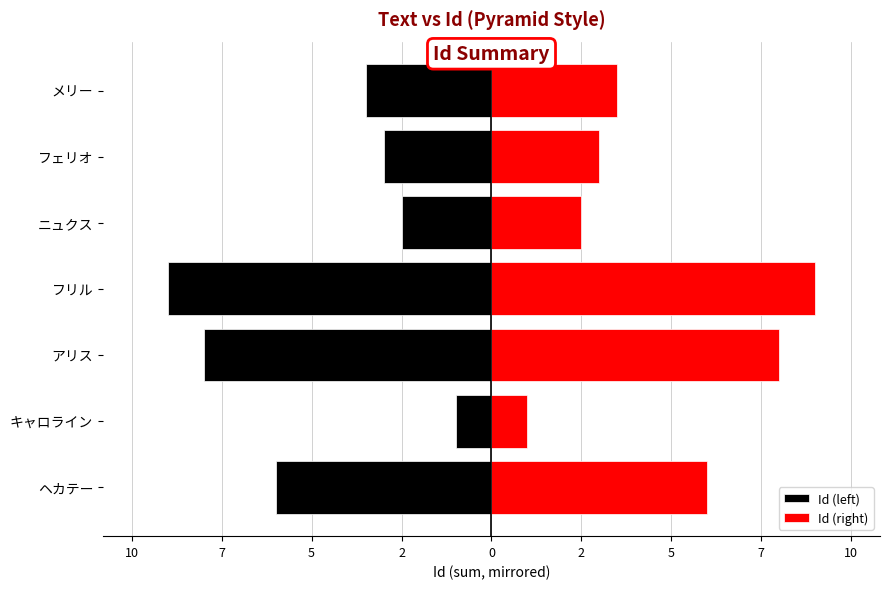

Is the value of Id (left) at キャロライン greater than the value of Id (right) at フリル?

No